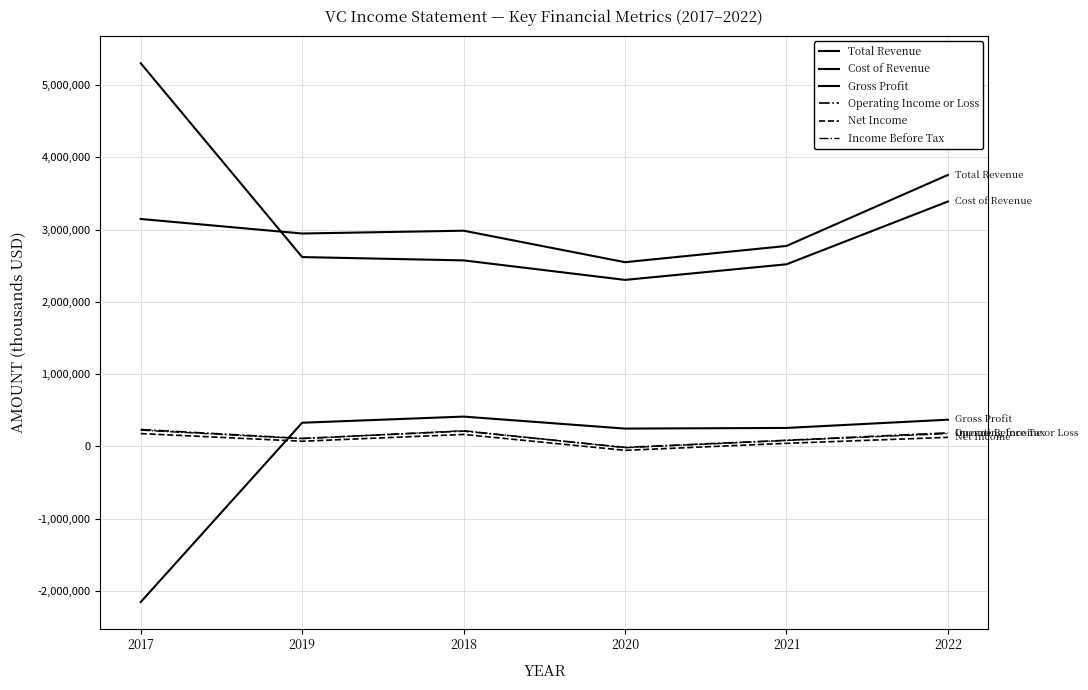

Does the chart display data point markers on the line(s)?

No